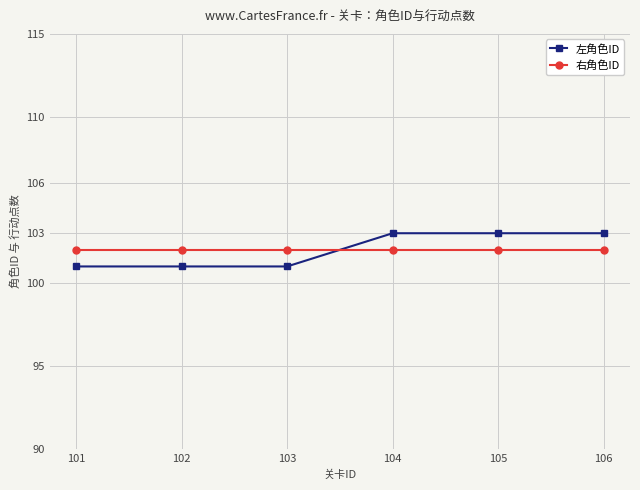

What is the sum of the 左角色ID values at 106 and 102?

204